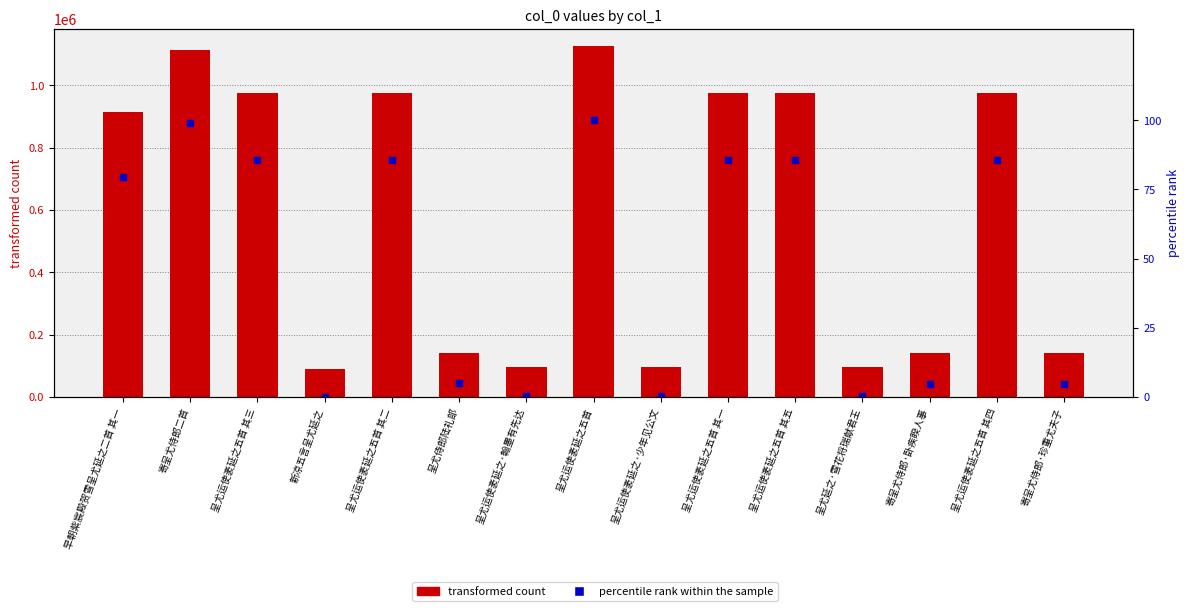

Does the chart contain any negative values?

No